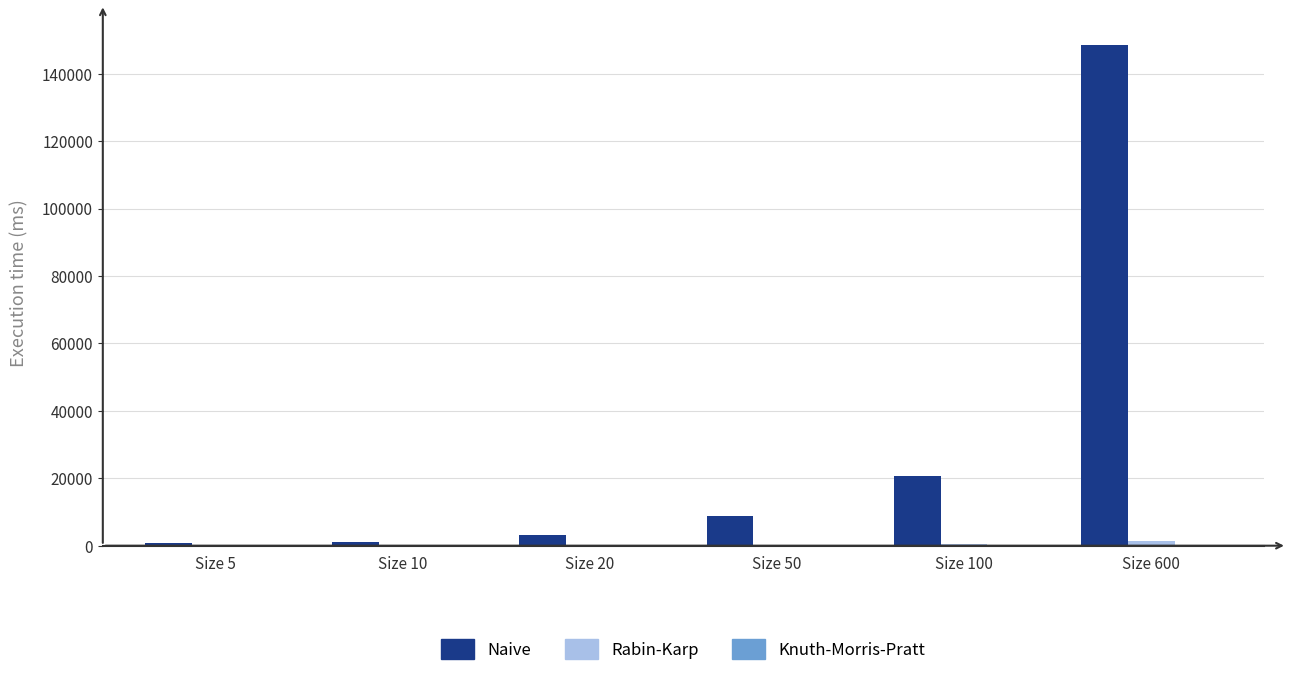

How many groups of bars are there?

6